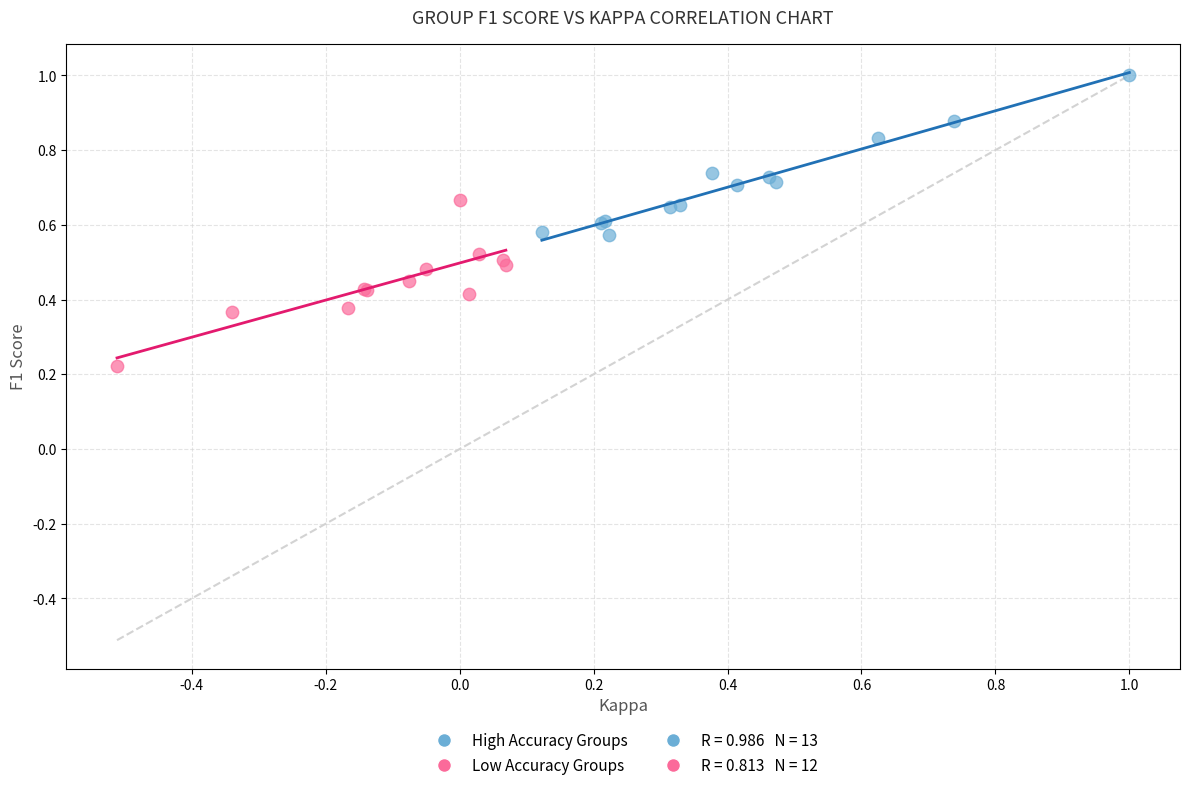

Which series contains the lowest Y value?

Low Accuracy Groups